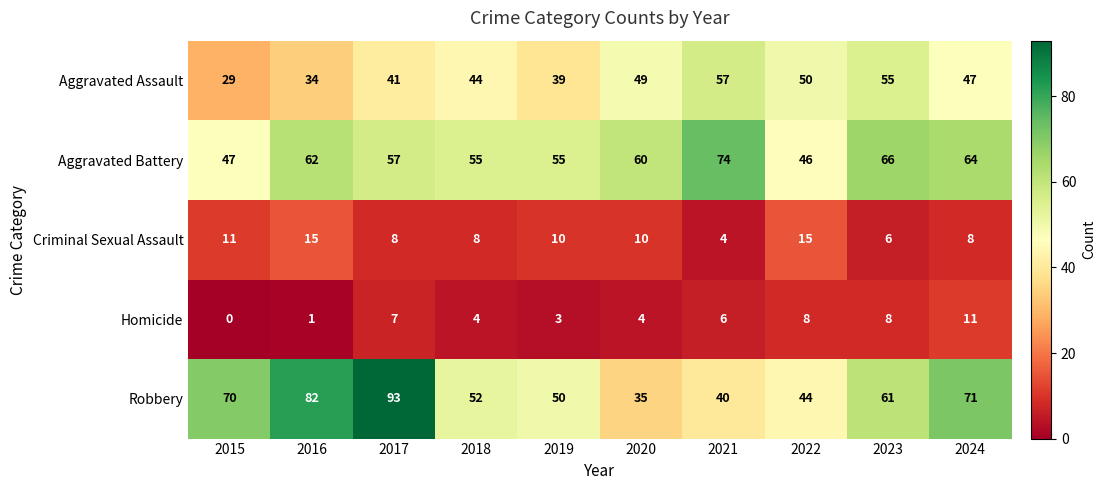

List the series in order of their peak value, highest first.

Robbery, Aggravated Battery, Aggravated Assault, Criminal Sexual Assault, Homicide